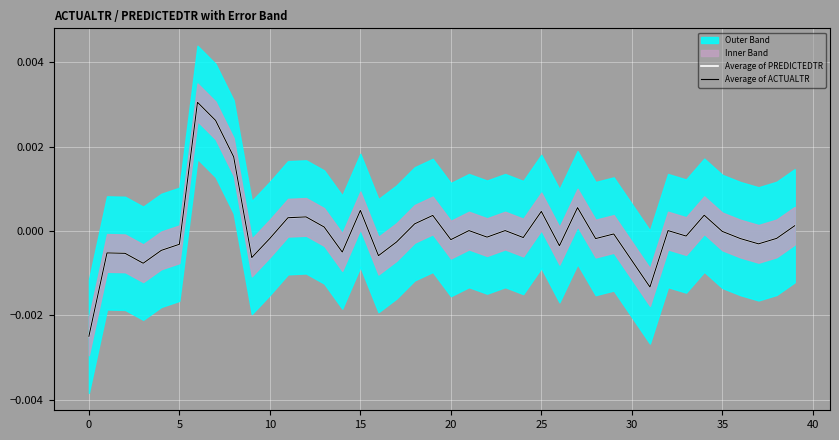

True or false: Average of ACTUALTR and Average of PREDICTEDTR intersect in this chart.

True